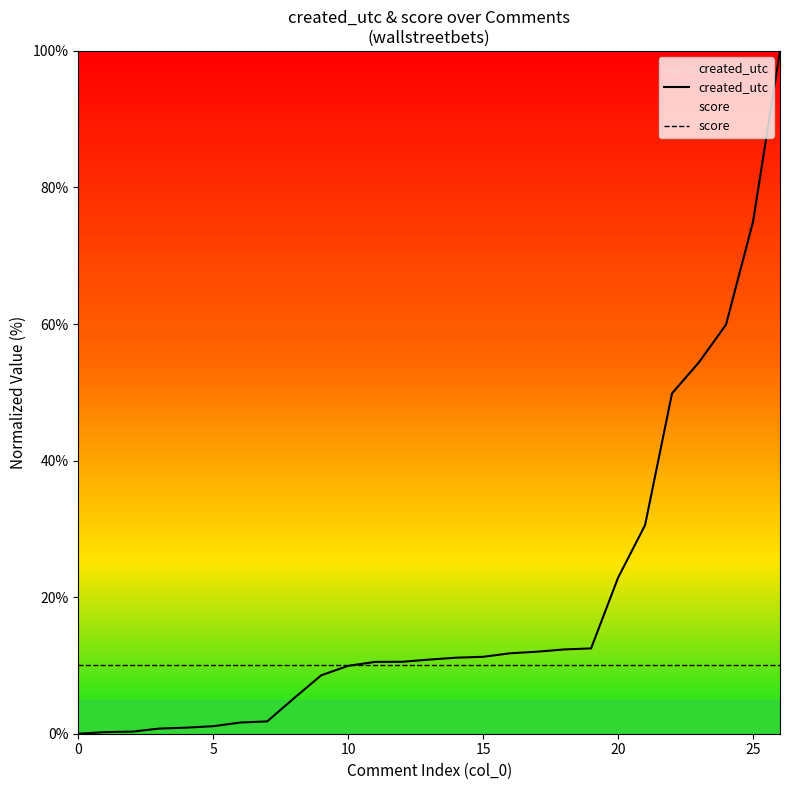

What is the total value across all series at 0?

10.0